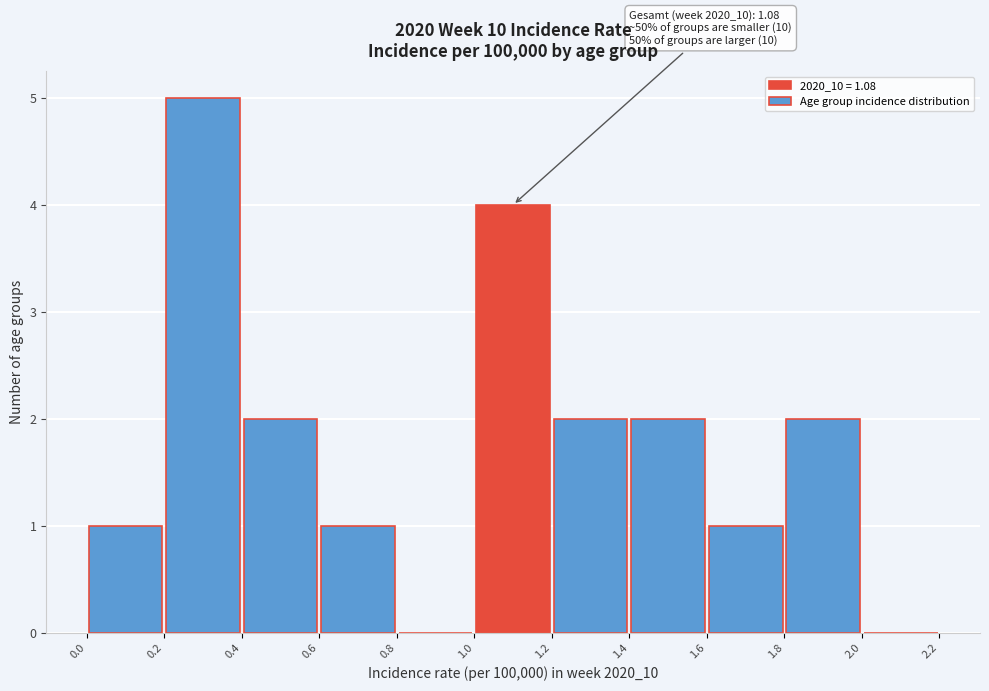

Which range on the x-axis has the tallest bar?

0.2 to 0.4